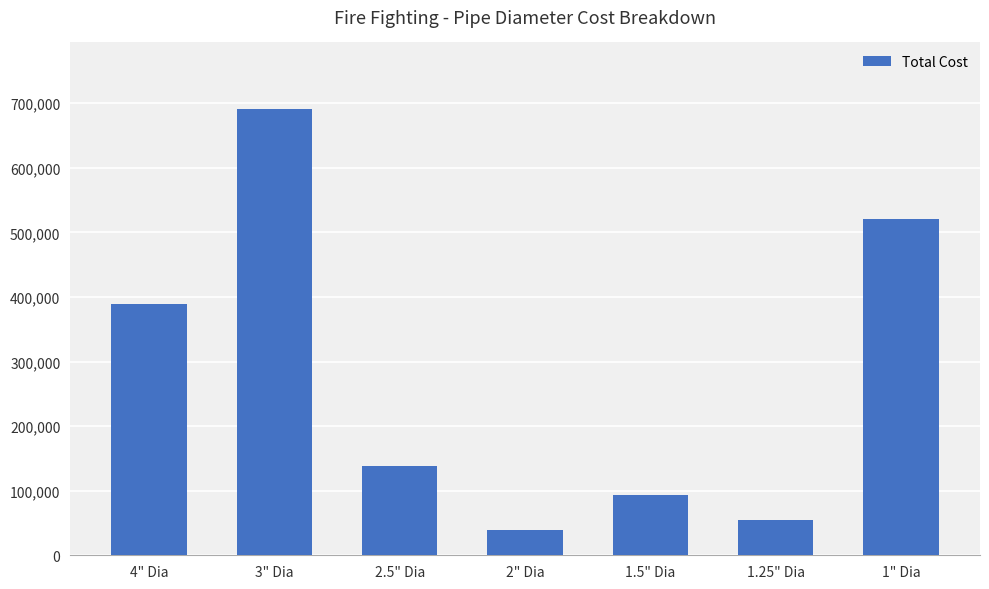

Where is the data nearest to the value 364850?

4" Dia